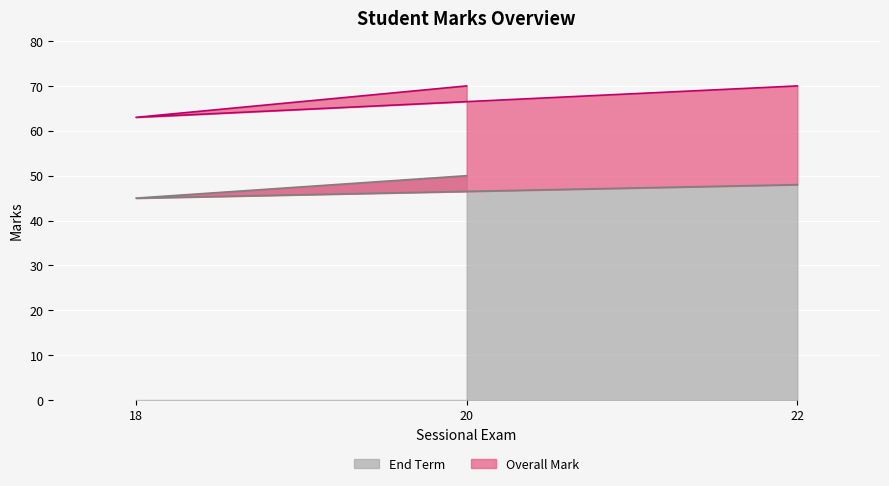

What are all the series names shown in the legend?

End Term, Overall Mark